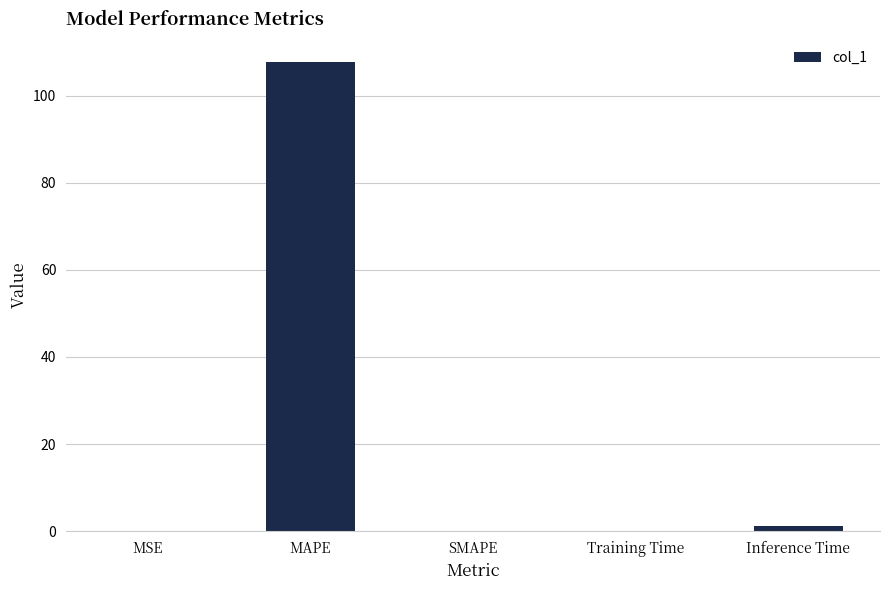

What is the sum of the values at Training Time and MAPE?

107.8